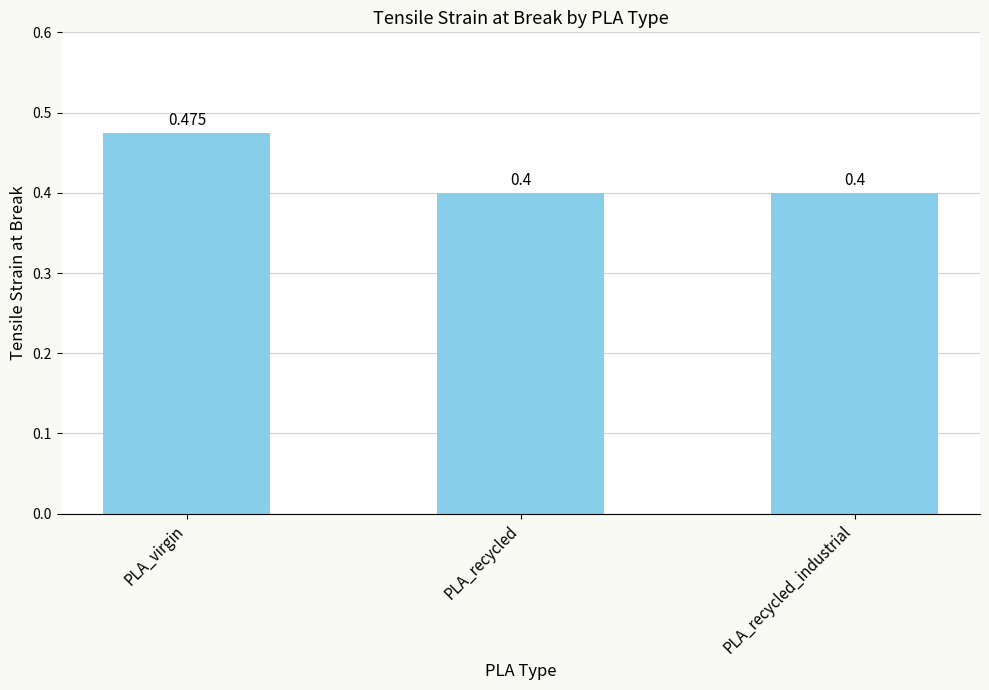

Does the chart contain stacked bars?

No